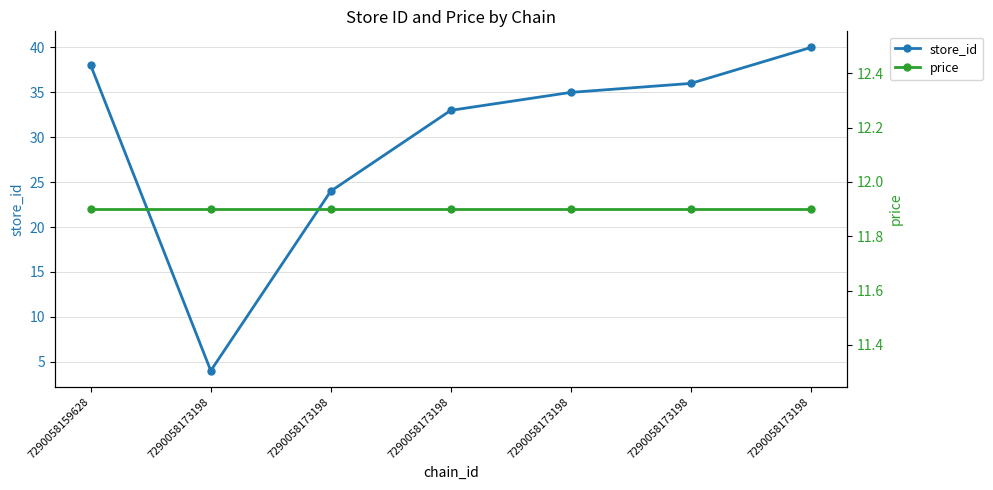

At which category is the sum across all series the highest?

7290058173198